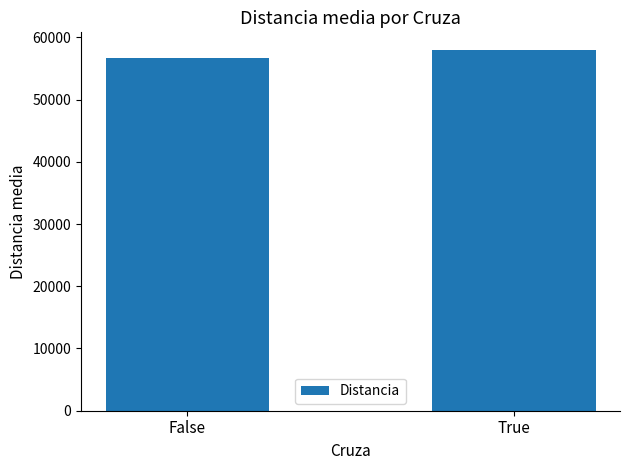

Where does the data first go above 57903?

True